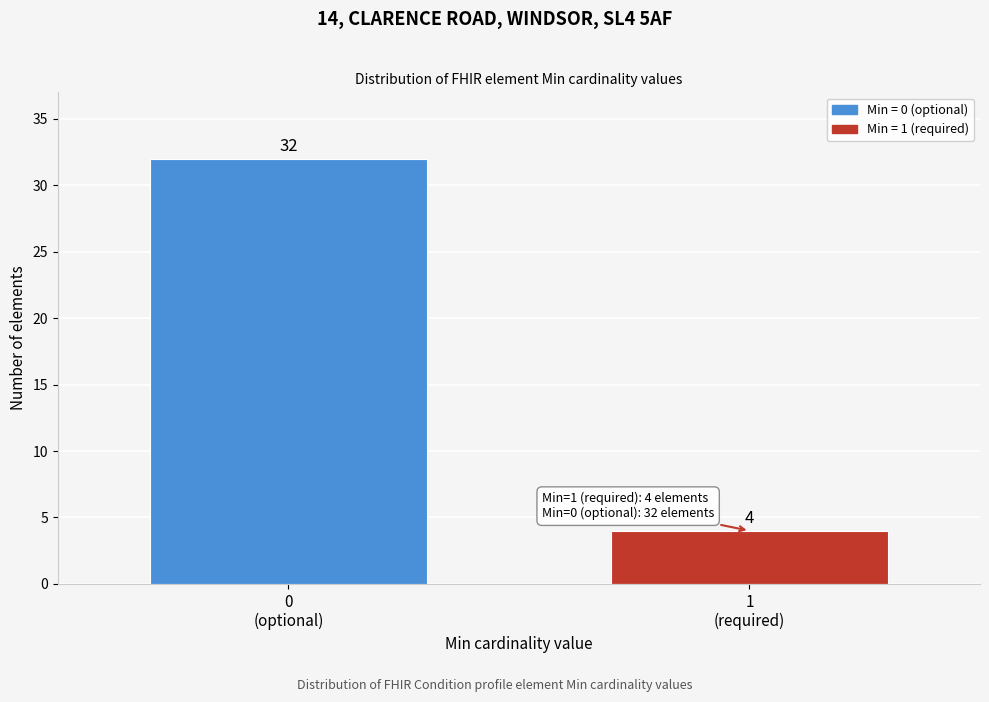

Reading right to left, list all the values displayed in this chart.

4	32